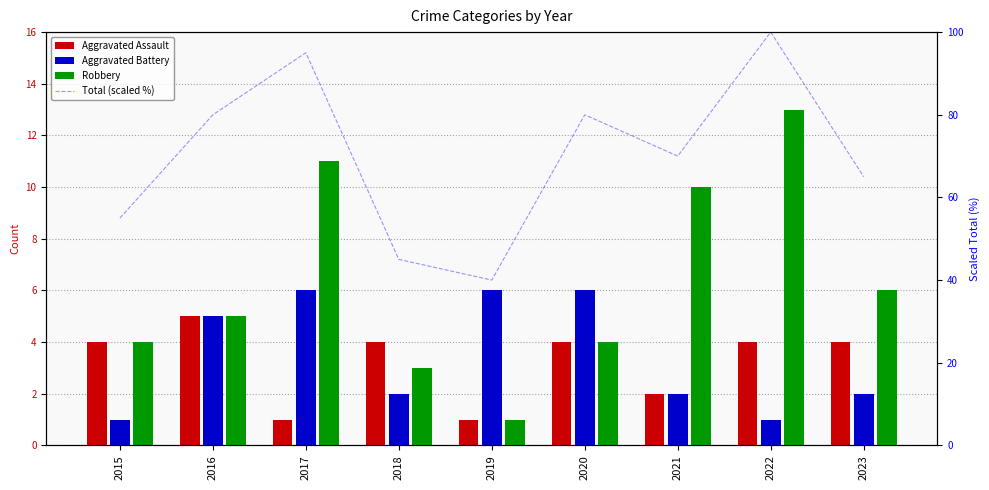

Rank the categories by Aggravated Battery value from highest to lowest.

2017, 2019, 2020, 2016, 2018, 2021, 2023, 2015, 2022